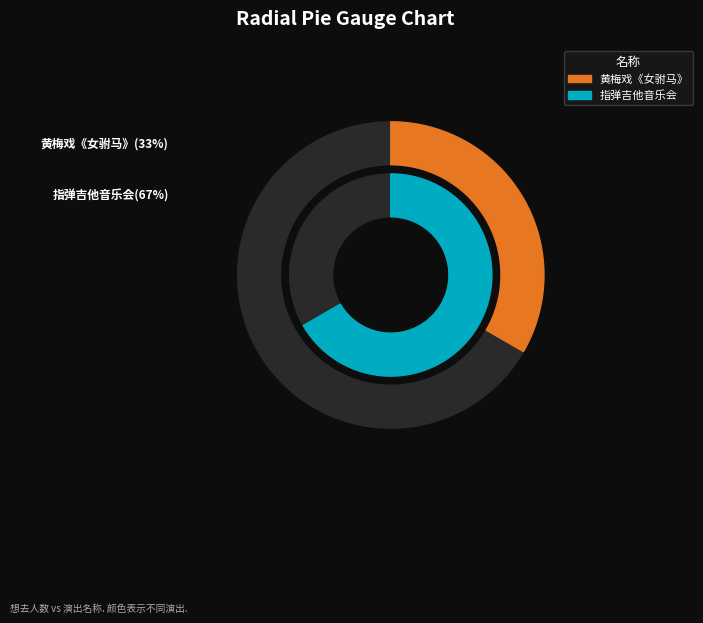

Rank the categories by value from lowest to highest.

苏州·【明星版】吴琼主演经典黄梅戏《女驸马》, 苏州·Luca Stricagnoli 2024《进化时间》指弹吉他音乐会